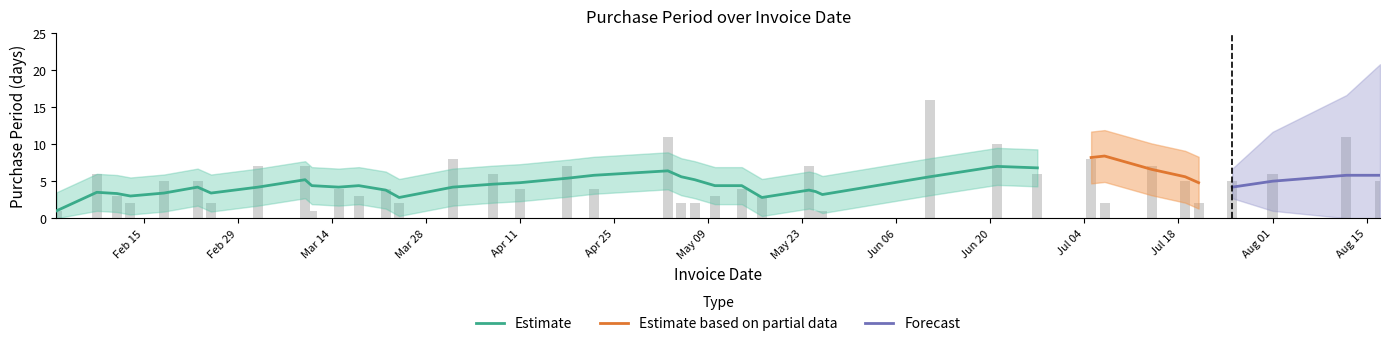

List the labels in order of value, largest first.

2016-06-11, 2016-05-03, 2016-08-12, 2016-06-21, 2016-04-01, 2016-07-05, 2016-03-03, 2016-03-10, 2016-04-18, 2016-05-24, 2016-07-14, 2016-02-08, 2016-04-07, 2016-06-27, 2016-08-01, 2016-02-18, 2016-02-23, 2016-07-19, 2016-07-26, 2016-08-17, 2016-03-15, 2016-03-22, 2016-04-11, 2016-04-22, 2016-05-14, 2016-02-11, 2016-03-18, 2016-05-10, 2016-05-17, 2016-02-13, 2016-02-25, 2016-03-24, 2016-05-05, 2016-05-07, 2016-07-07, 2016-07-21, 2016-02-02, 2016-03-11, 2016-05-25, 2016-05-26